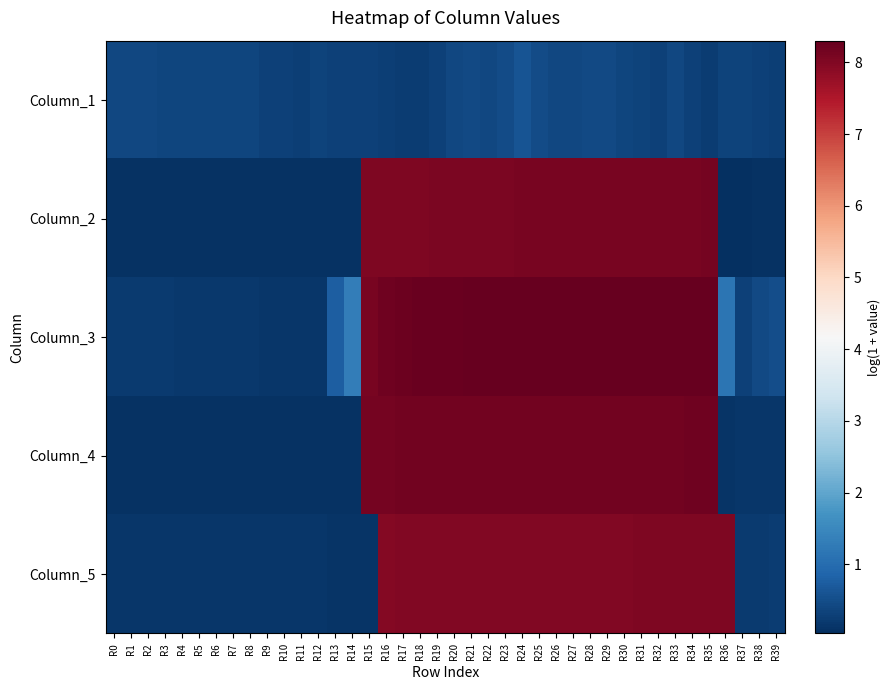

Count the number of data series in this chart.

5